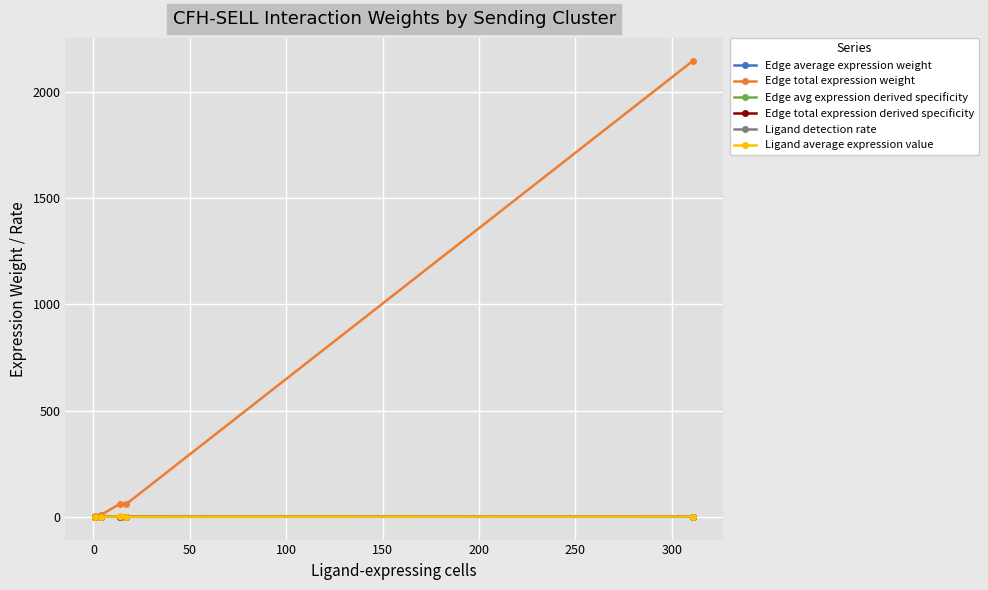

In Edge avg expression derived specificity, how many points are higher than both neighbors (excluding endpoints)?

1